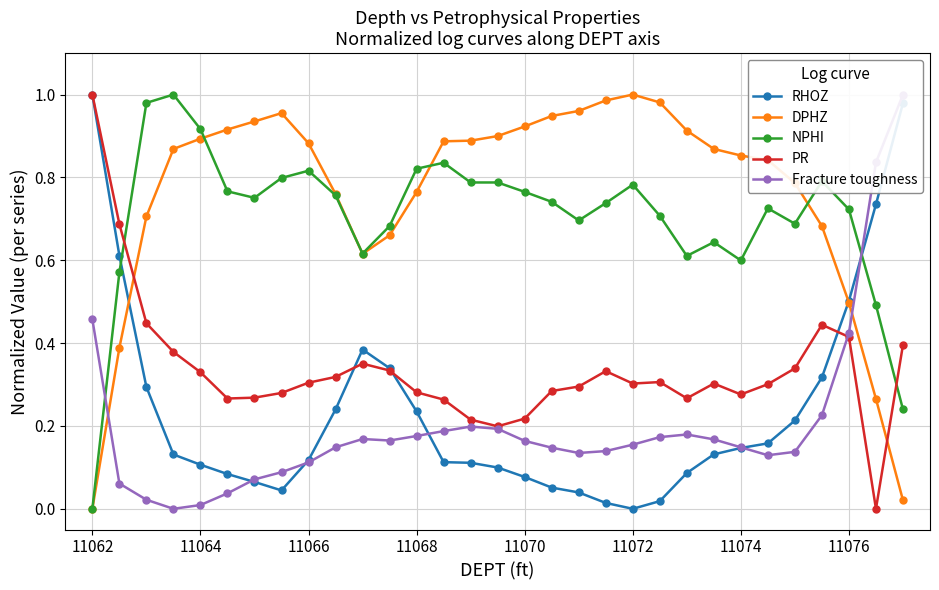

True or false: DPHZ has more than 1 points higher than both neighbors.

True